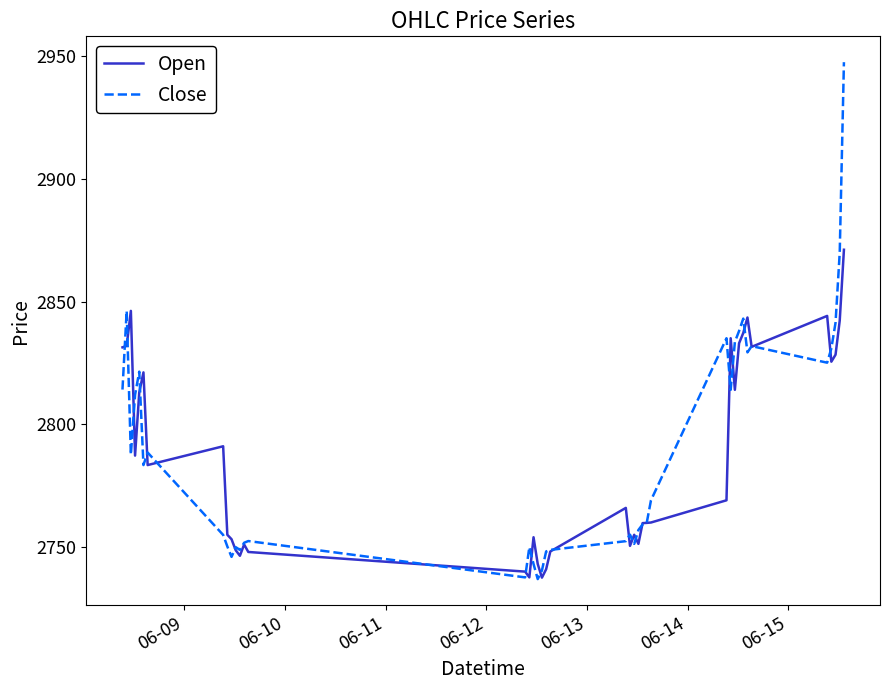

What is the lowest value of the Open series?

2737.6